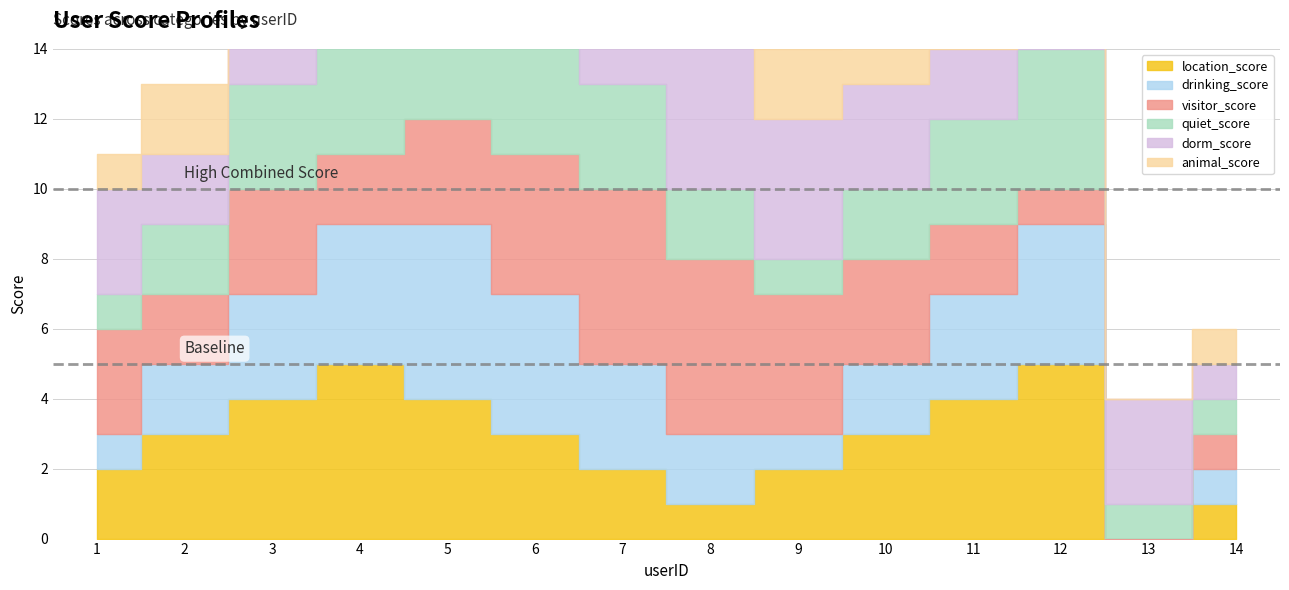

Rank the series by their maximum value, from highest to lowest.

location_score, drinking_score, visitor_score, quiet_score, dorm_score, animal_score